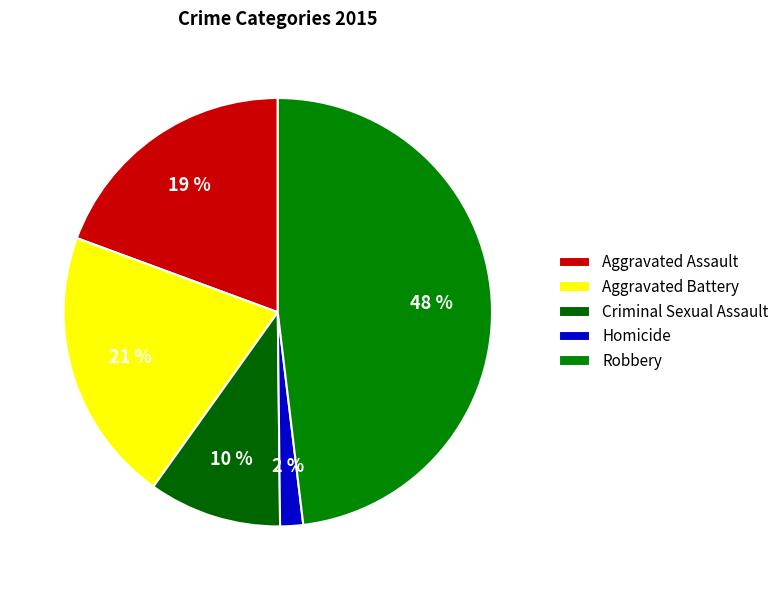

To the nearest percent, what portion does Homicide represent?

2%